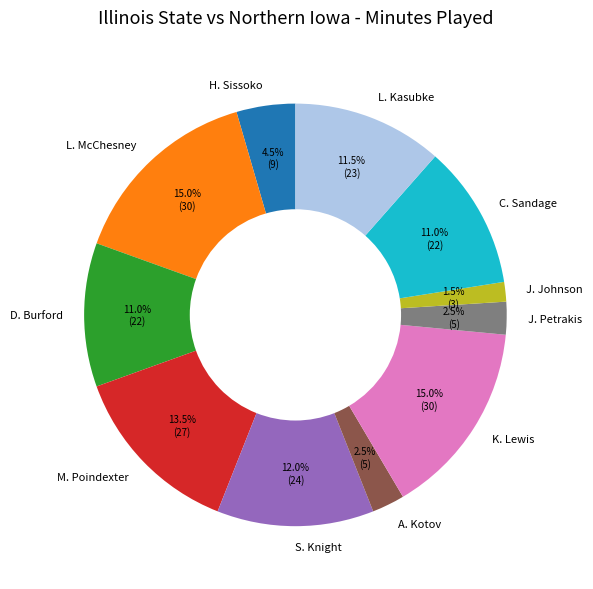

What percentage do D. Burford and M. Poindexter together represent?

24.5%